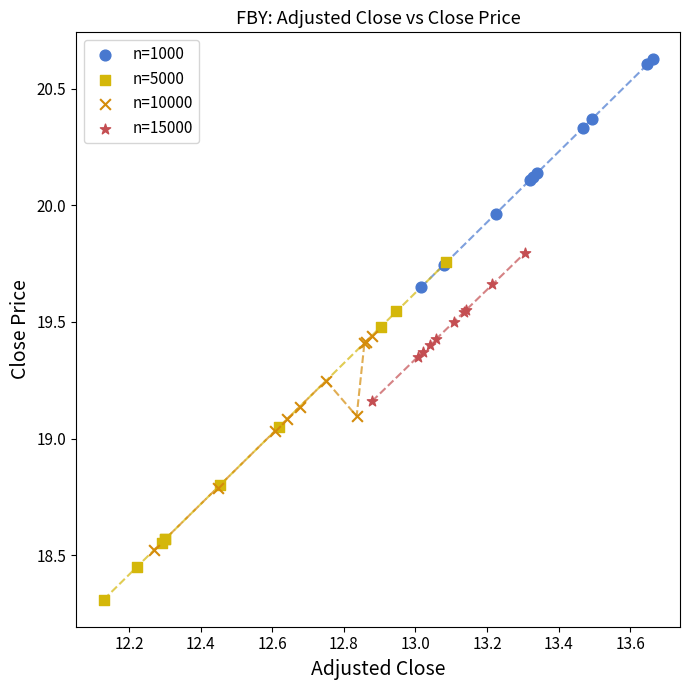

Which series has the largest Y range (max minus min)?

n=5000